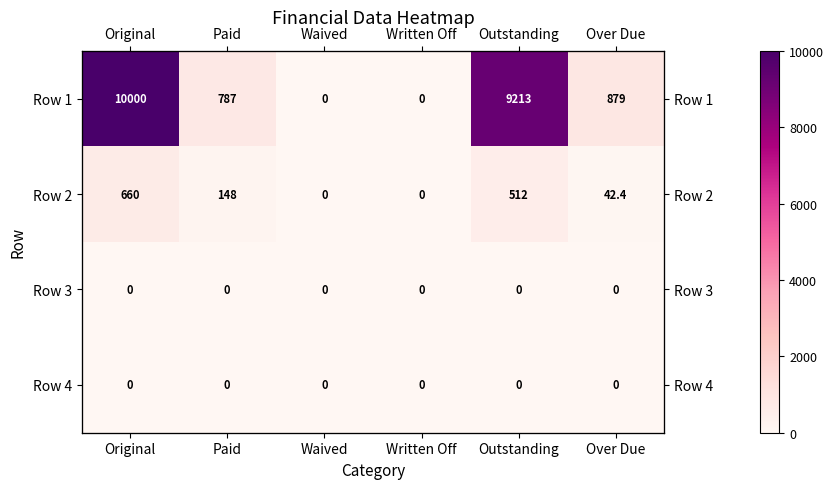

Is the value of Row 1 at Written Off greater than the value of Row 3 at Outstanding?

No